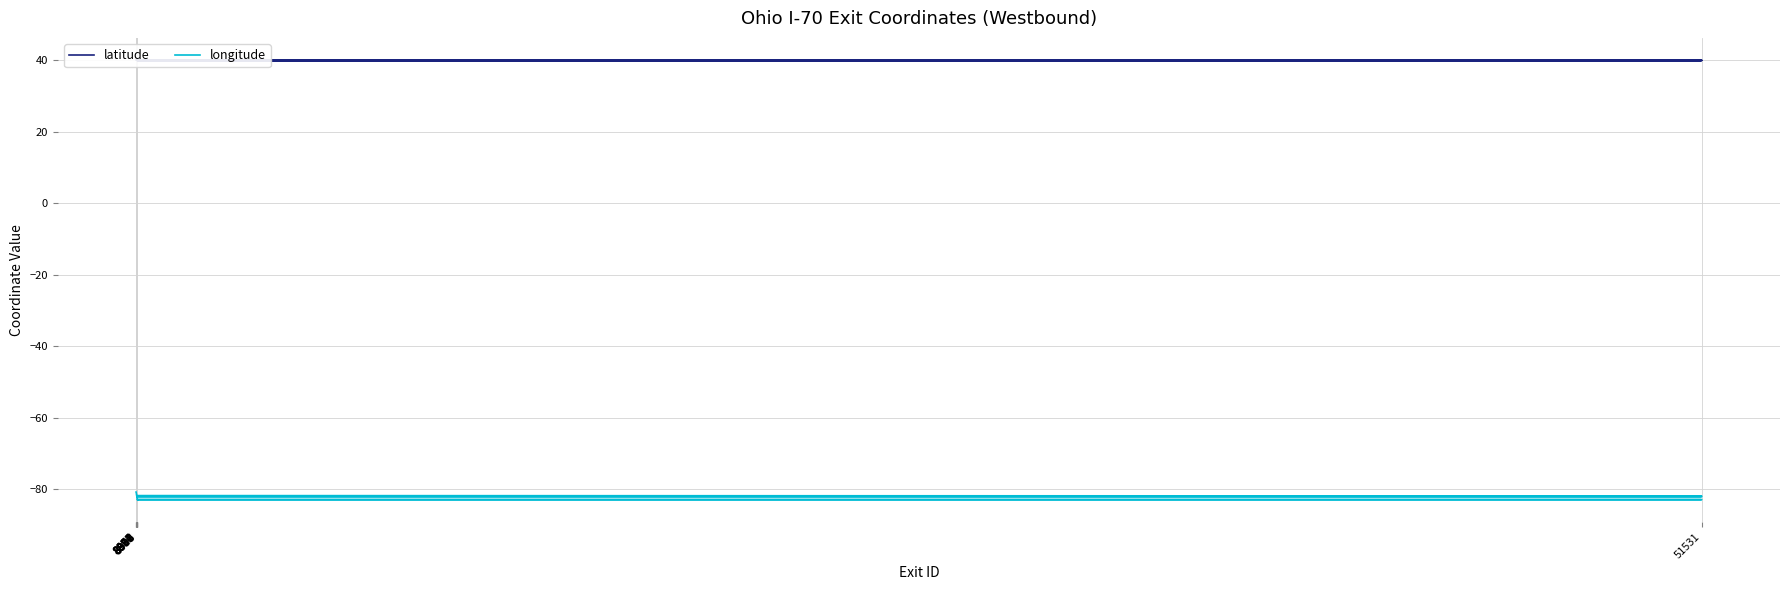

What is the difference between the maximum and minimum values in the latitude series?

0.1